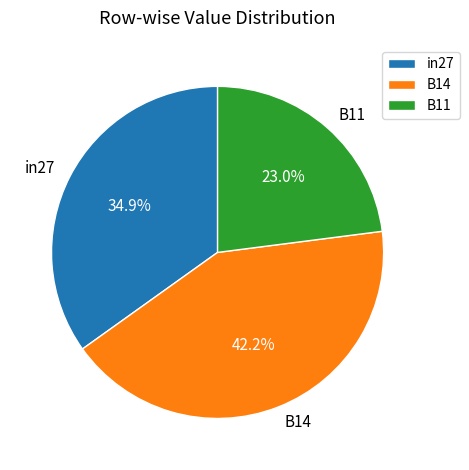

The B14 slice represents 28% of the pie. True or false?

False